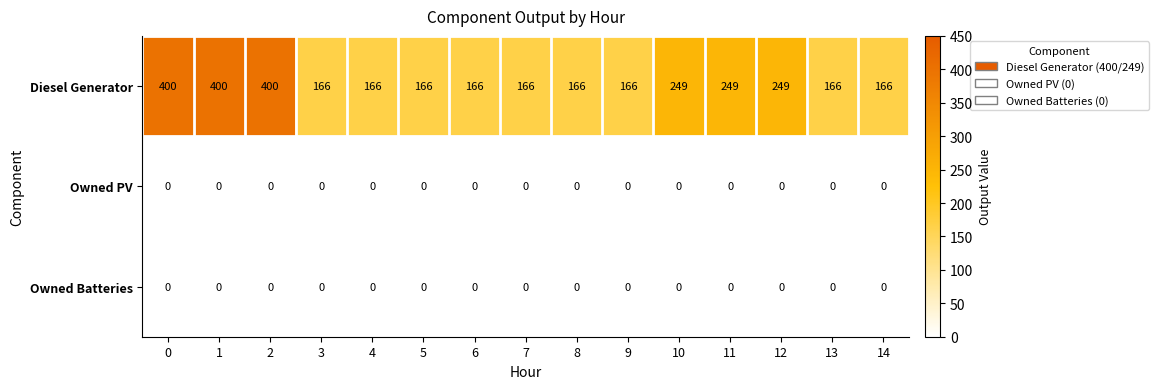

True or false: Diesel Generator has a value of 166 at 8.

True